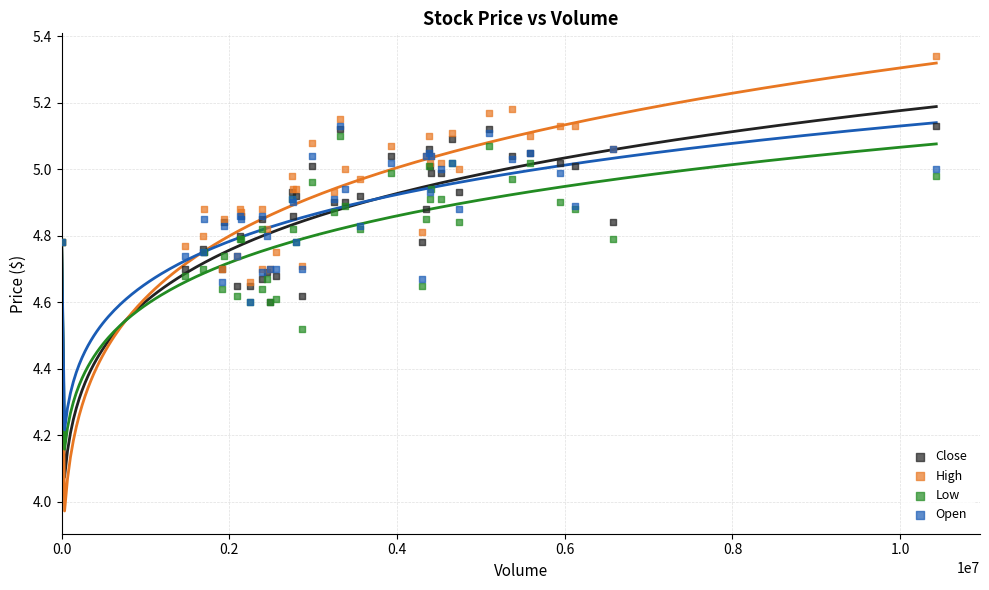

What are all the series names shown in the legend?

Close, High, Low, Open